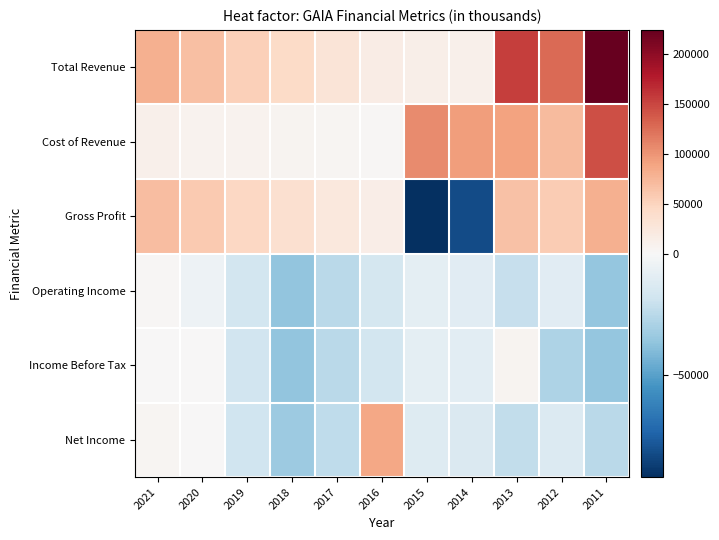

Reading left to right, extract all data points from this chart.

Total Revenue: 2021=79600	2020=66800	2019=54000	2018=42000	2017=28300	2016=17200	2015=13500	2014=10800	2013=155500	2012=127200	2011=223700
Cost of Revenue: 2021=10500	2020=8700	2019=7100	2018=5700	2017=3900	2016=2800	2015=105800	2014=93200	2013=90200	2012=70700	2011=144800
Gross Profit: 2021=69000	2020=58200	2019=46900	2018=36300	2017=24400	2016=14400	2015=-92400	2014=-82500	2013=65300	2012=56500	2011=78900
Operating Income: 2021=2000	2020=-4600	2019=-17200	2018=-36400	2017=-25100	2016=-16600	2015=-8700	2014=-10700	2013=-21600	2012=-10200	2011=-35900
Income Before Tax: 2021=1700	2020=700	2019=-17800	2018=-36100	2017=-24600	2016=-16900	2015=-9000	2014=-9800	2013=5900	2012=-28700	2011=-36000
Net Income: 2021=3700	2020=500	2019=-18200	2018=-33800	2017=-23300	2016=87100	2015=-11700	2014=-13200	2013=-22800	2012=-12900	2011=-24900